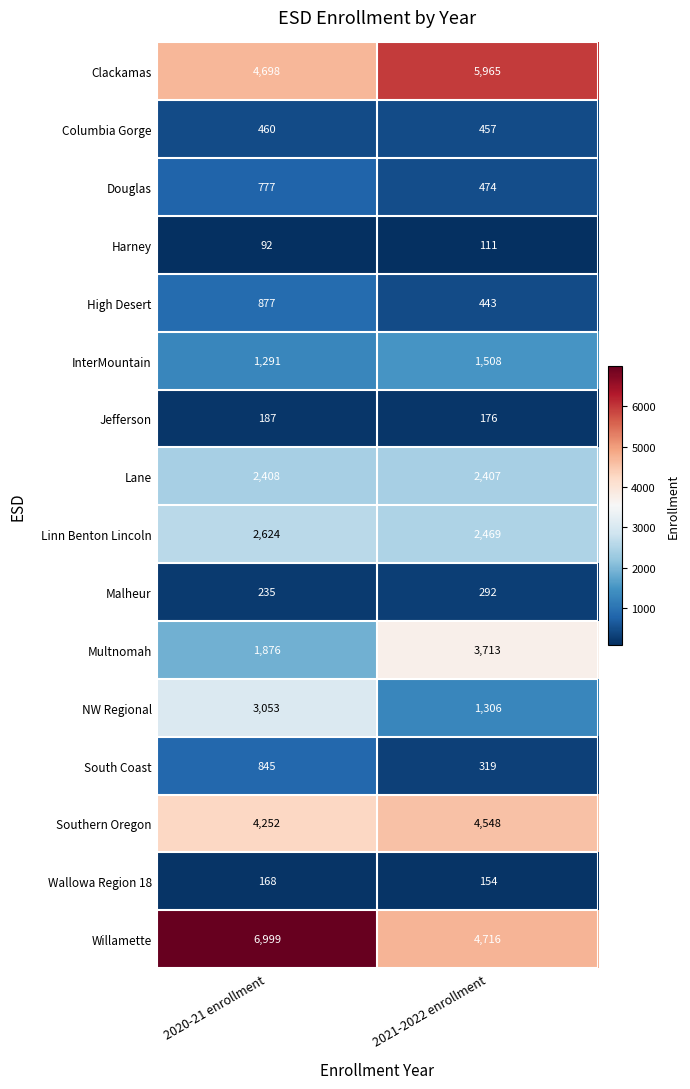

At which label is Linn Benton Lincoln closest to 2546?

2021-2022 enrollment